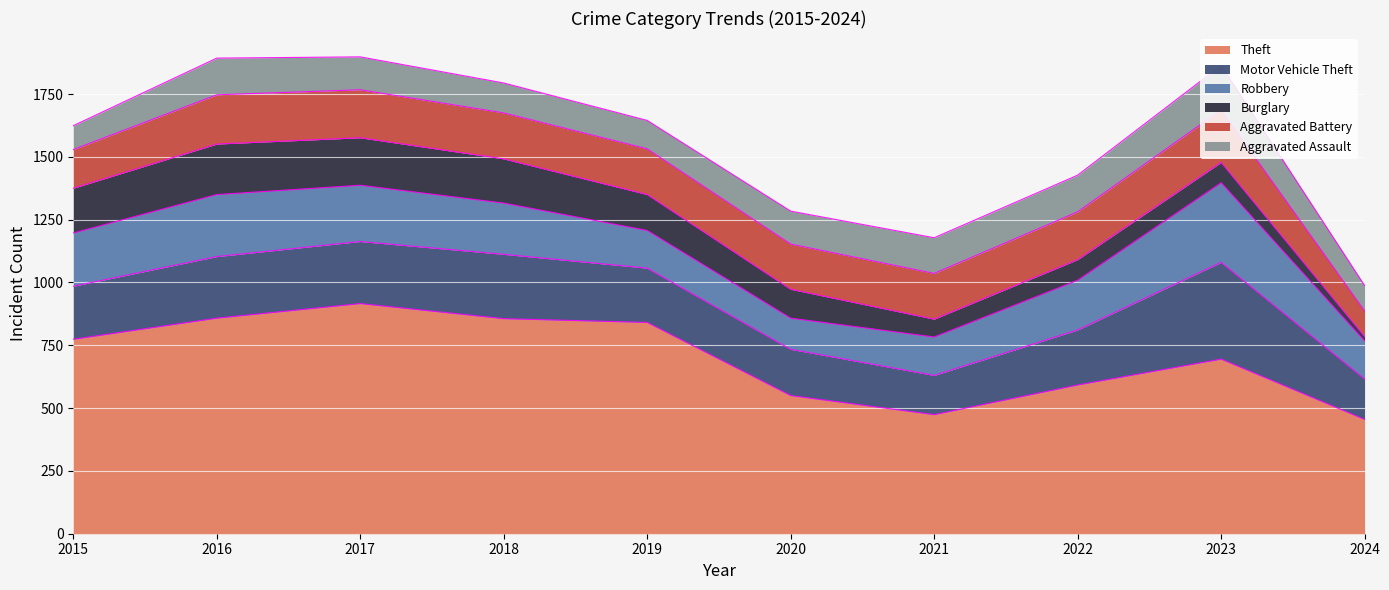

True or false: Theft and Aggravated Assault intersect in this chart.

False